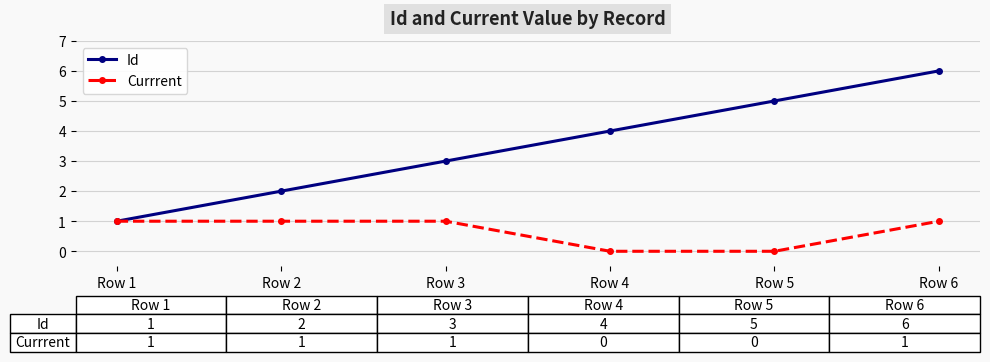

Is the value of Currrent at Row 6 greater than the value of Id at Row 5?

No